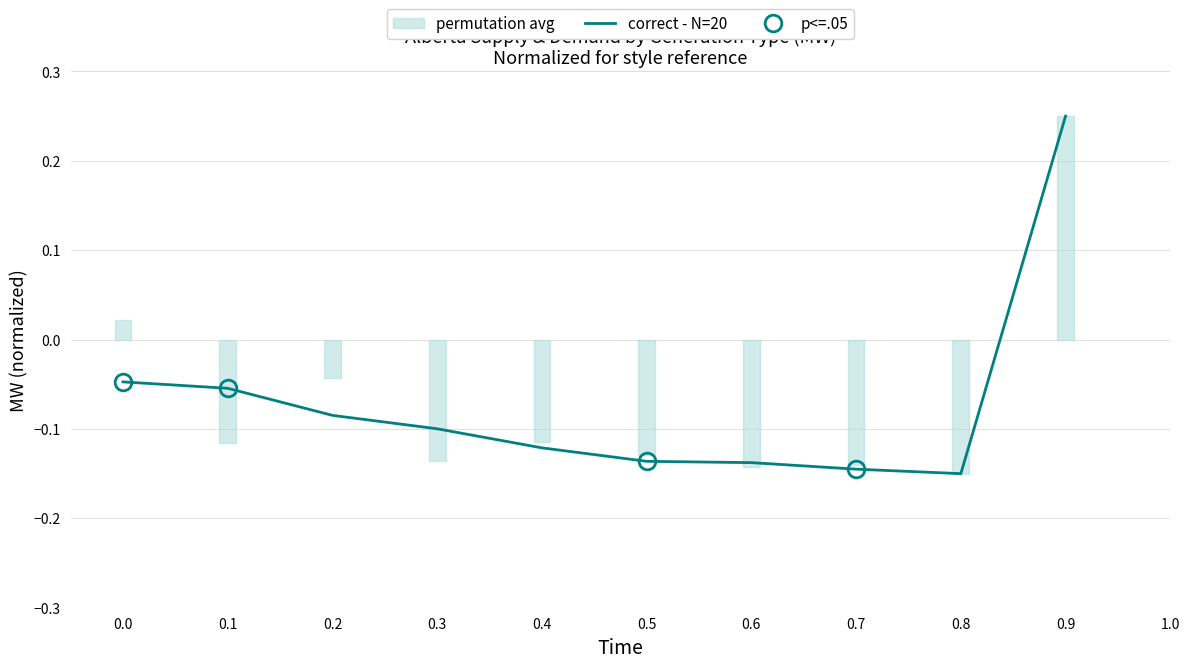

How many negative values are there?

9